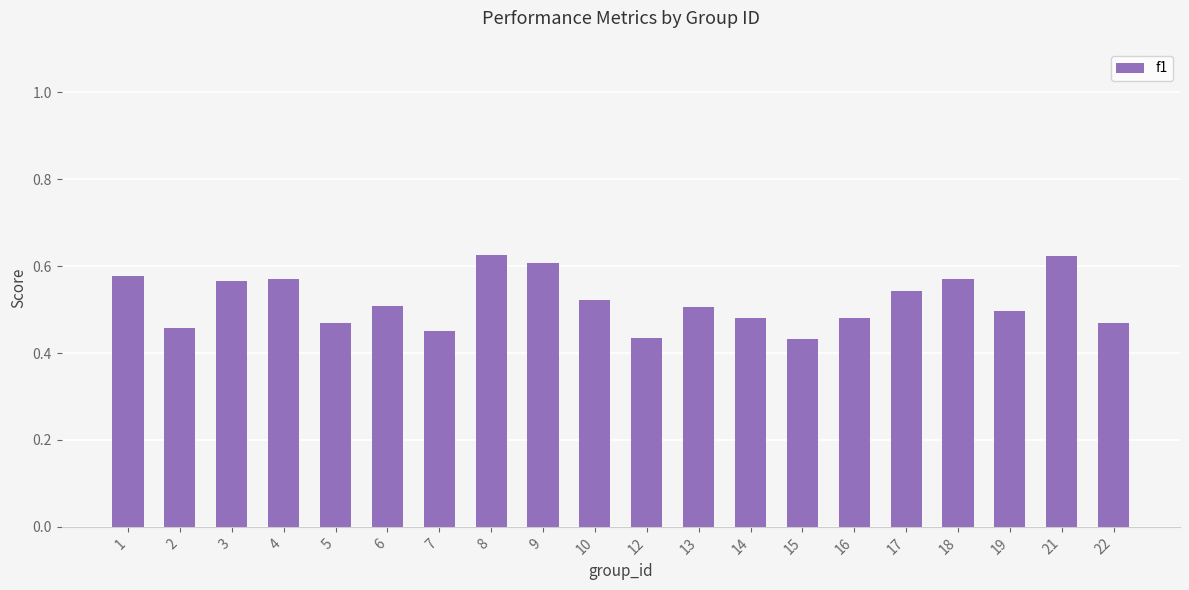

What is the change in value from 6 to 18?

+0.1